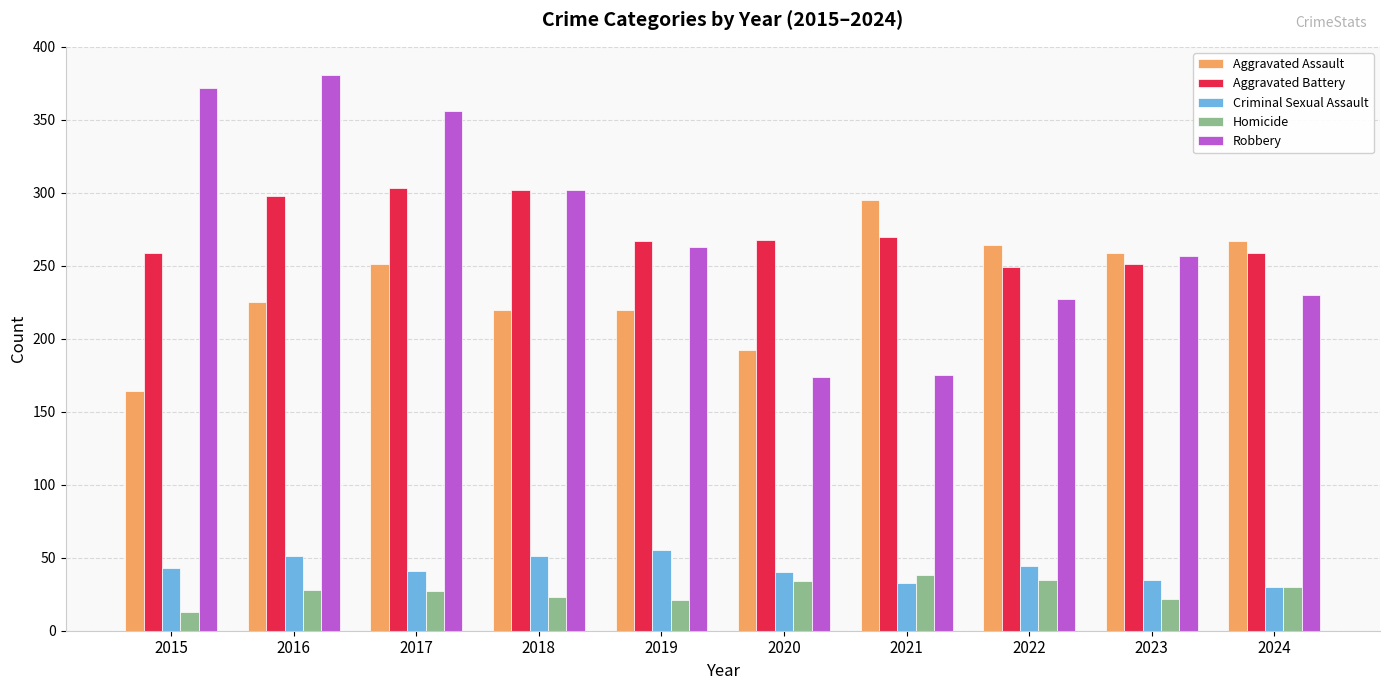

What is the average value of the Homicide series?

27